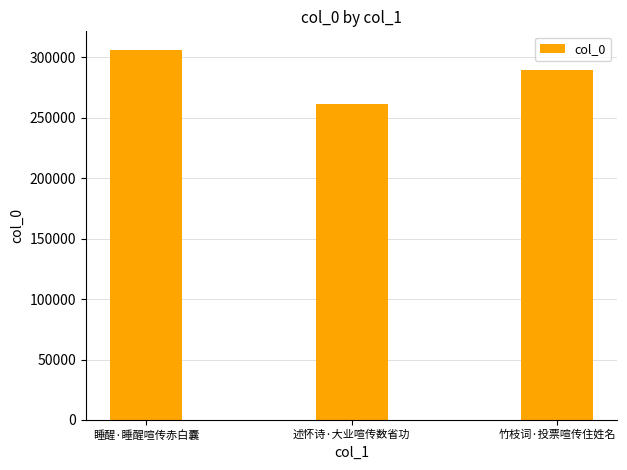

What is the ratio of the value at 睡醒·睡醒喧传赤白囊 to the value at 述怀诗·大业喧传数省功?

1.2